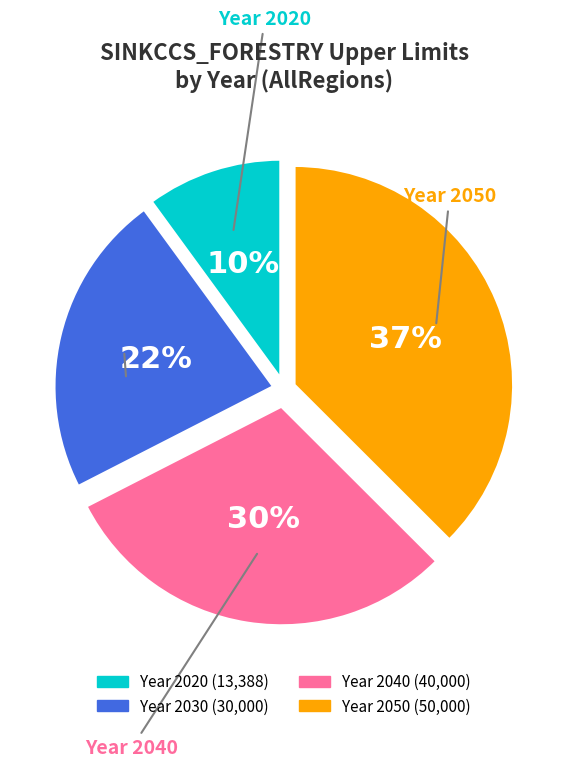

Is there any slice that represents more than half of the pie?

No